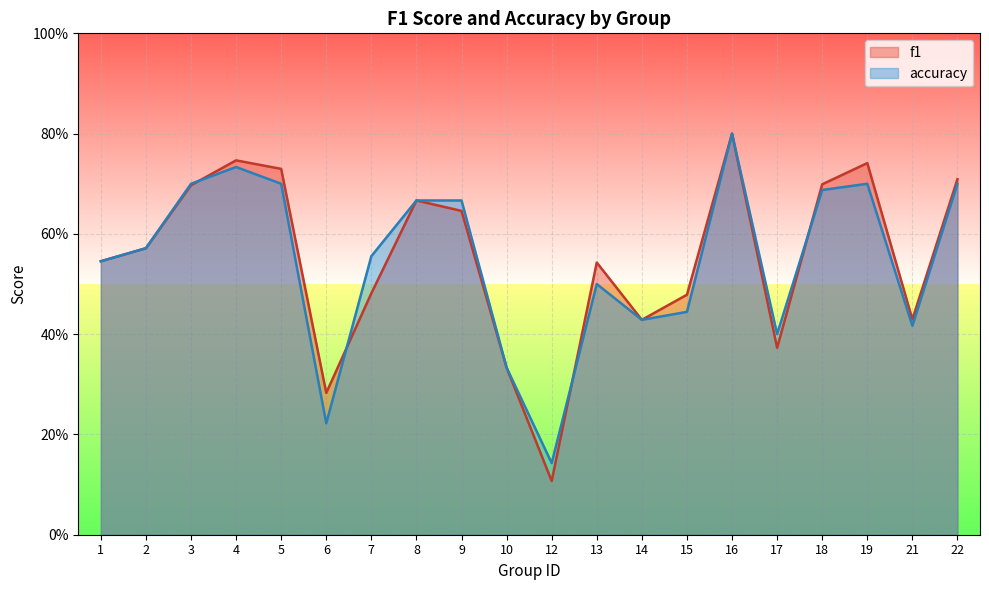

Count the number of categories in the chart.

20